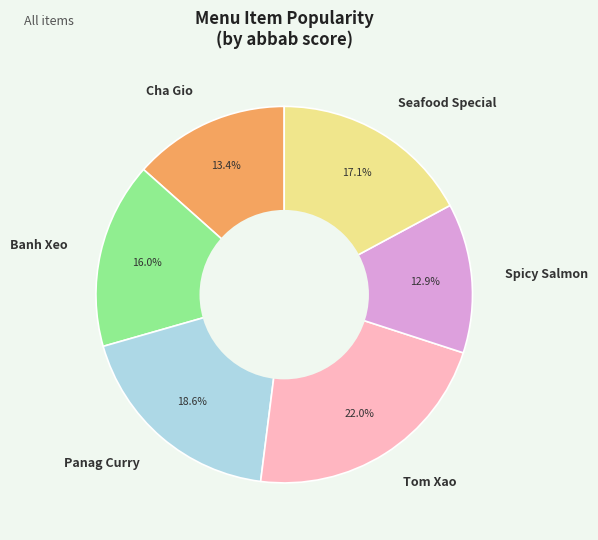

Which slice is the largest?

Tom Xao